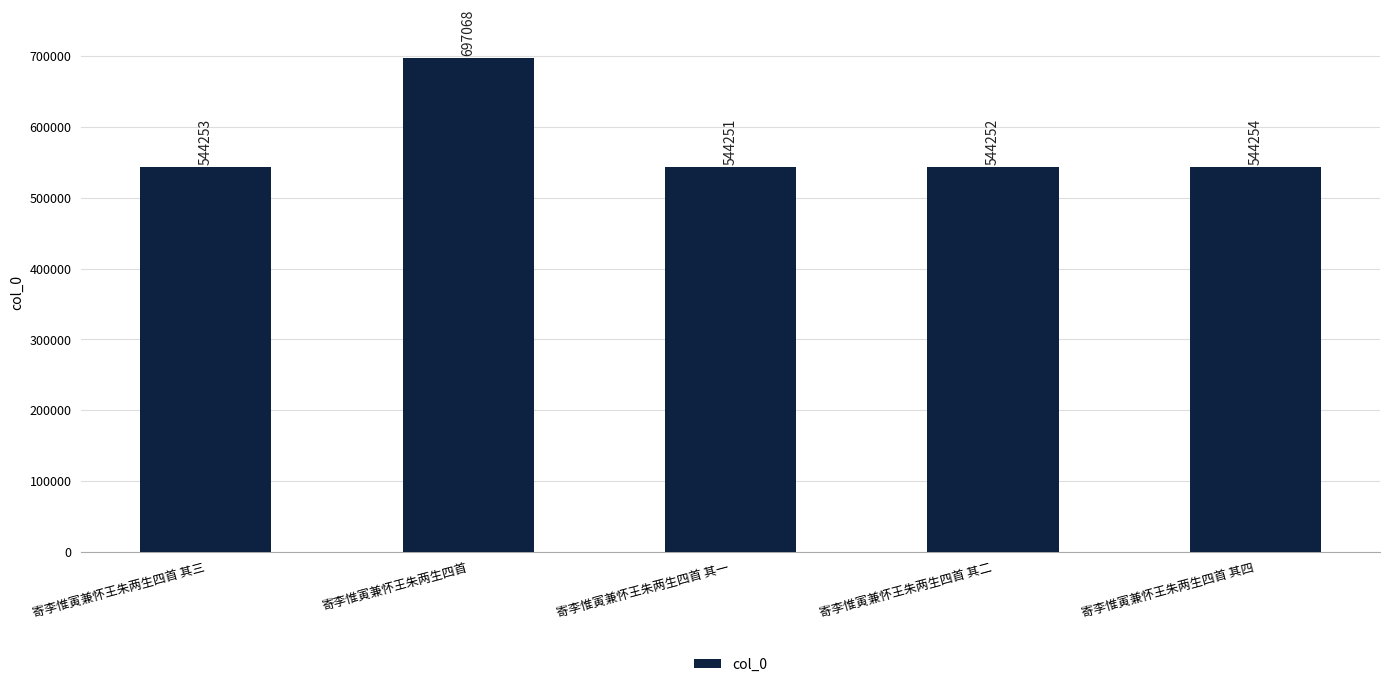

Rank the categories by value from highest to lowest.

寄李惟寅兼怀王朱两生四首, 寄李惟寅兼怀王朱两生四首 其四, 寄李惟寅兼怀王朱两生四首 其三, 寄李惟寅兼怀王朱两生四首 其二, 寄李惟寅兼怀王朱两生四首 其一